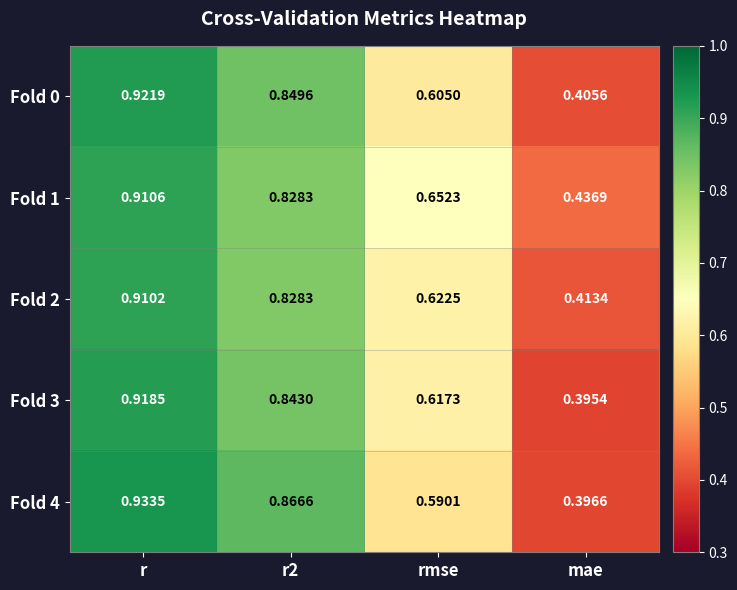

Rank the series at rmse from highest to lowest value.

Fold 1, Fold 2, Fold 3, Fold 0, Fold 4